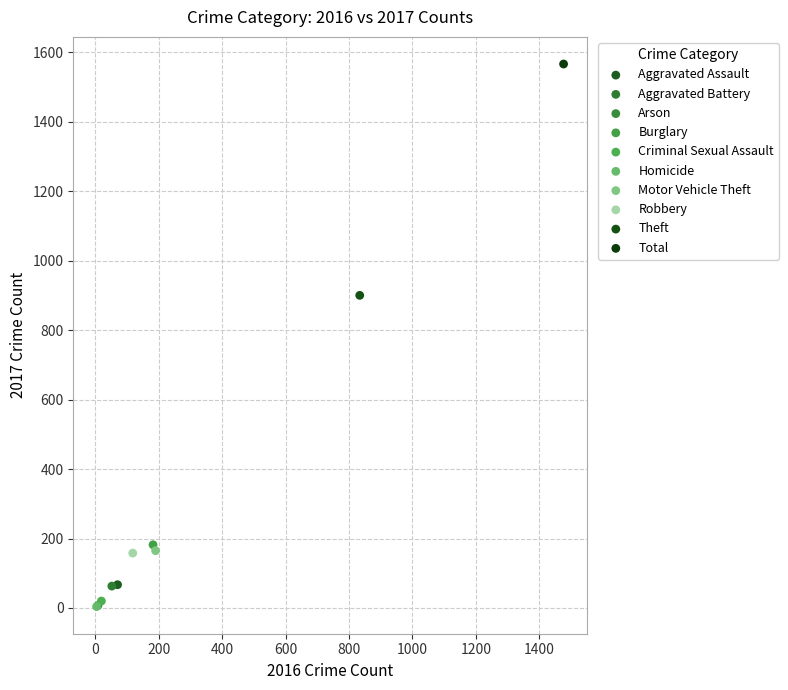

What are all the series names shown in the legend?

Aggravated Assault, Aggravated Battery, Arson, Burglary, Criminal Sexual Assault, Homicide, Motor Vehicle Theft, Robbery, Theft, Total